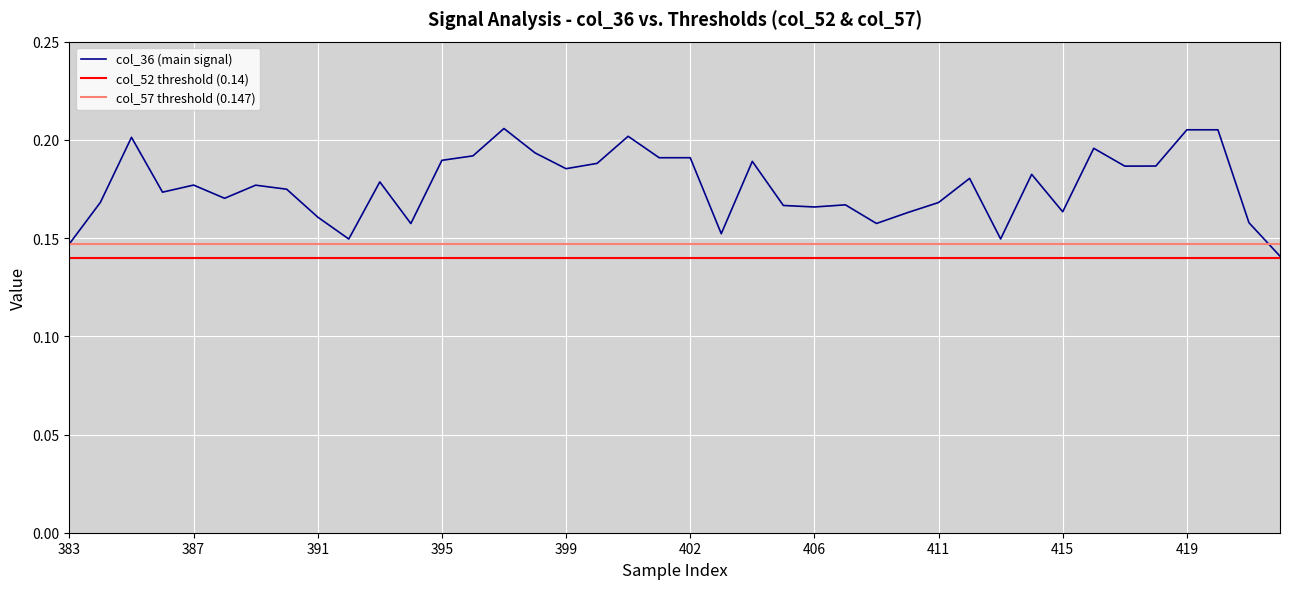

Does the chart display data point markers on the line(s)?

No